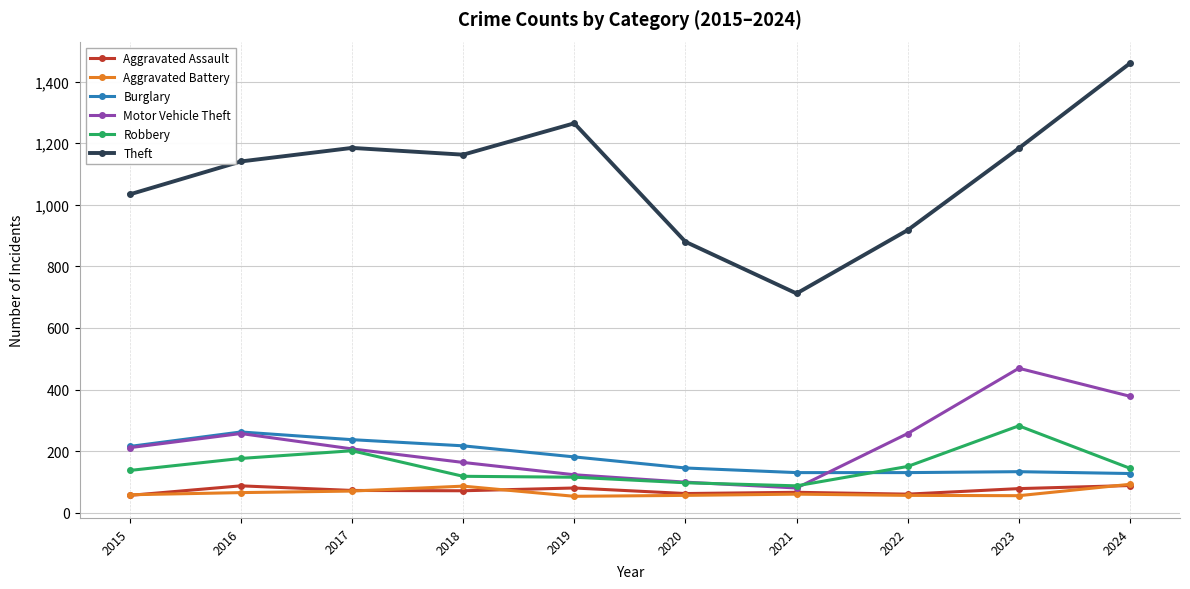

What is the difference between the Aggravated Assault values at 2017 and 2022?

12